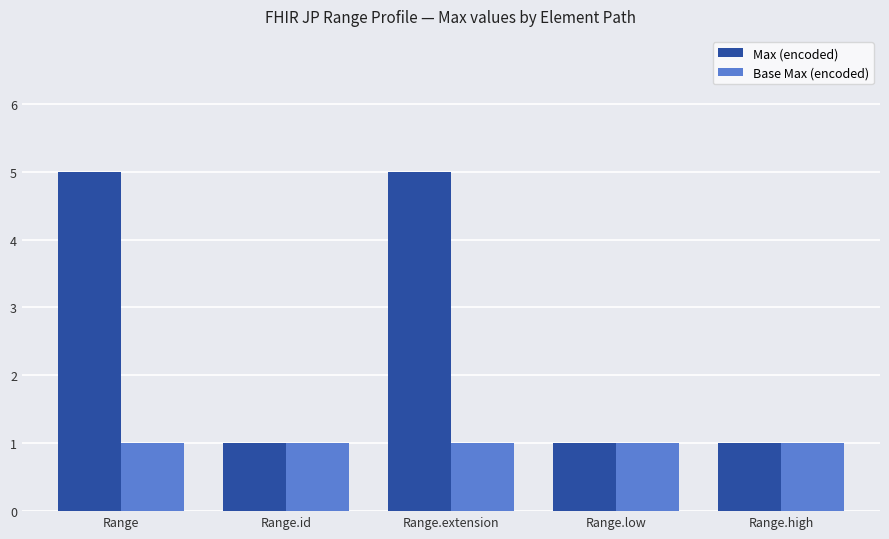

List the series in order of their peak value, highest first.

Max (encoded), Base Max (encoded)